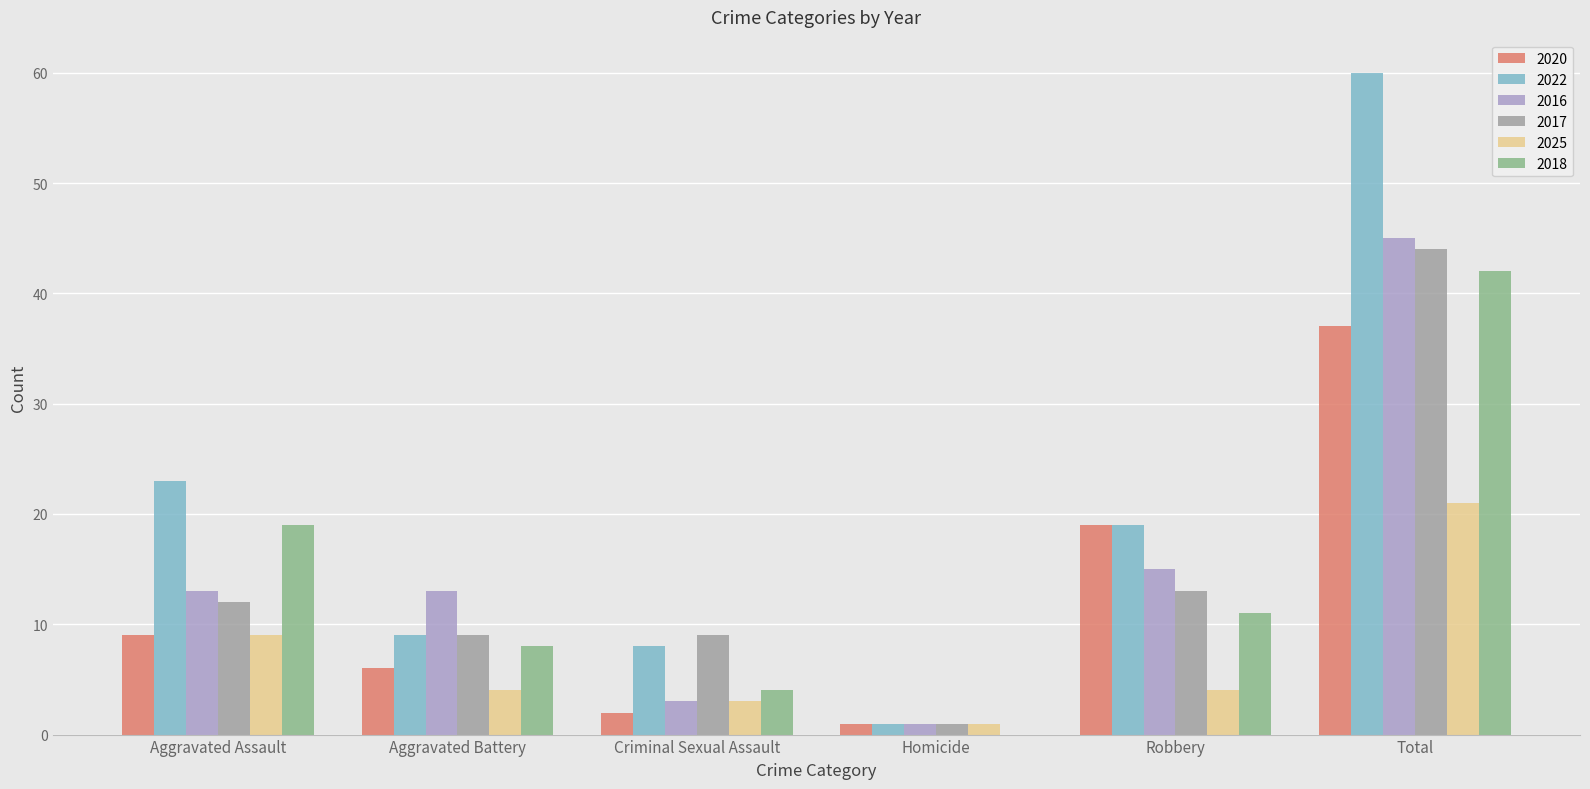

Count the number of data series in this chart.

6